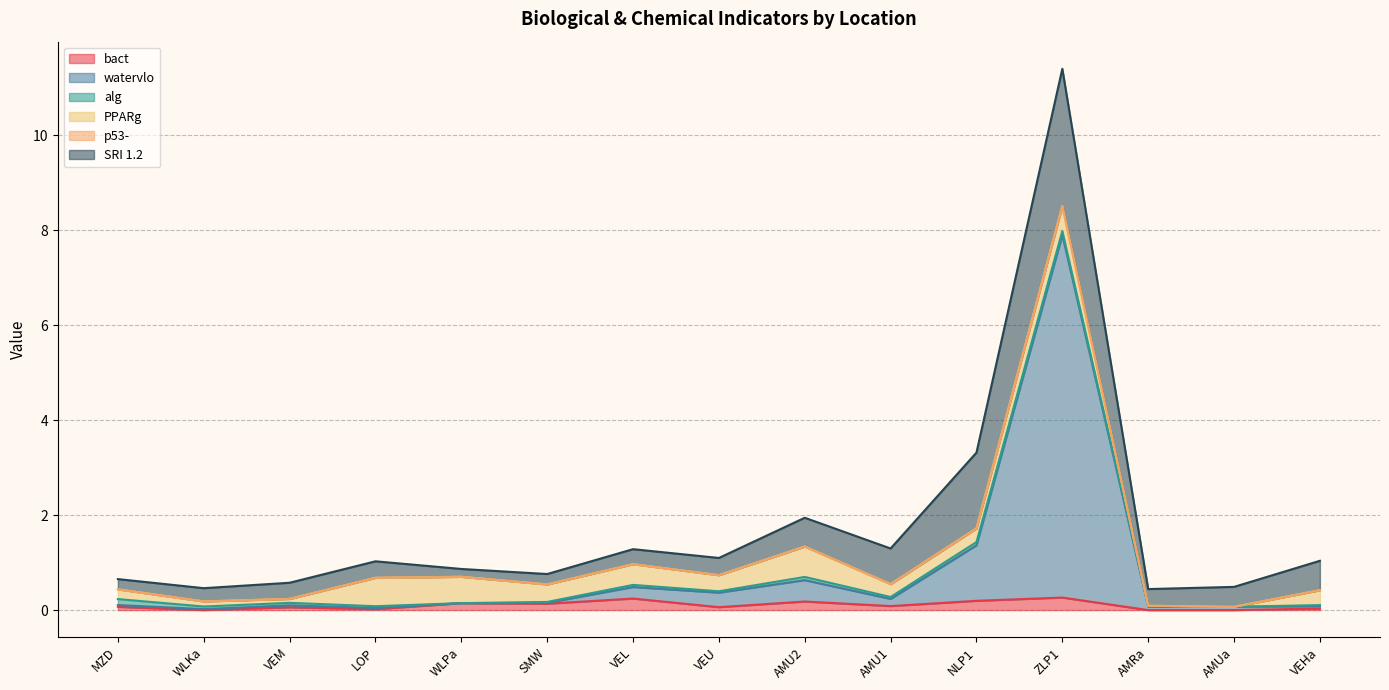

True or false: SRI 1.2 has a value of 0.2 at LOP.

False